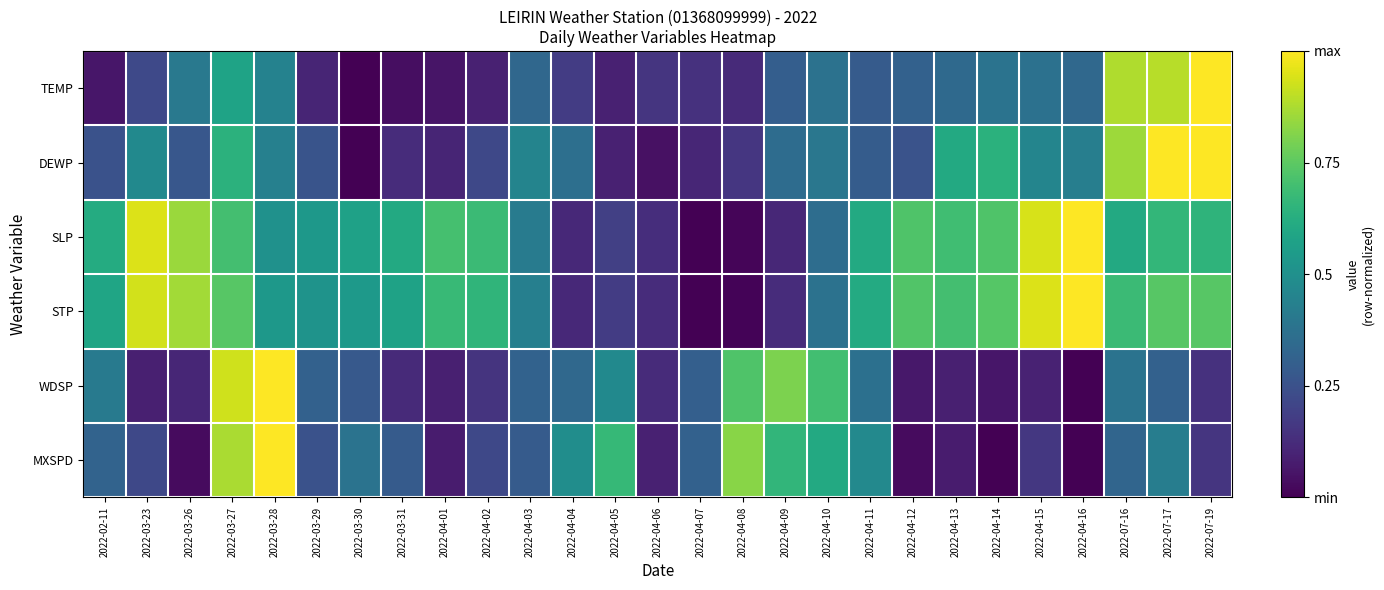

Between 2022-03-28 and 2022-04-03, which is larger?

2022-03-28